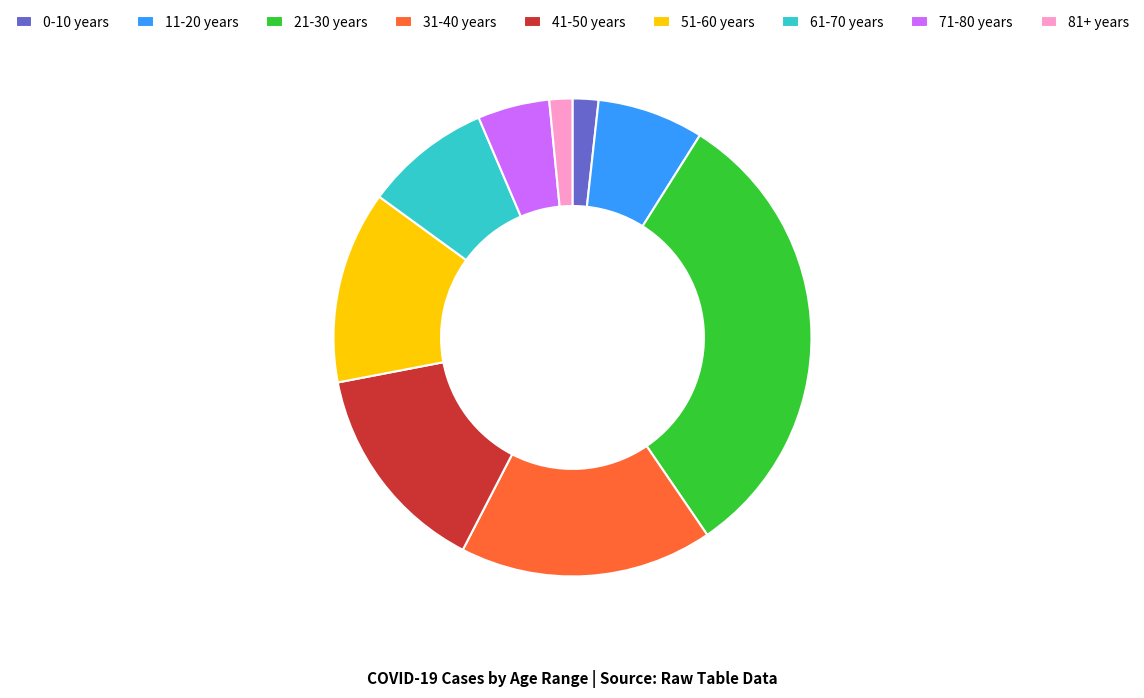

Combined, do 41-50 years and 81+ years account for over 50%?

No